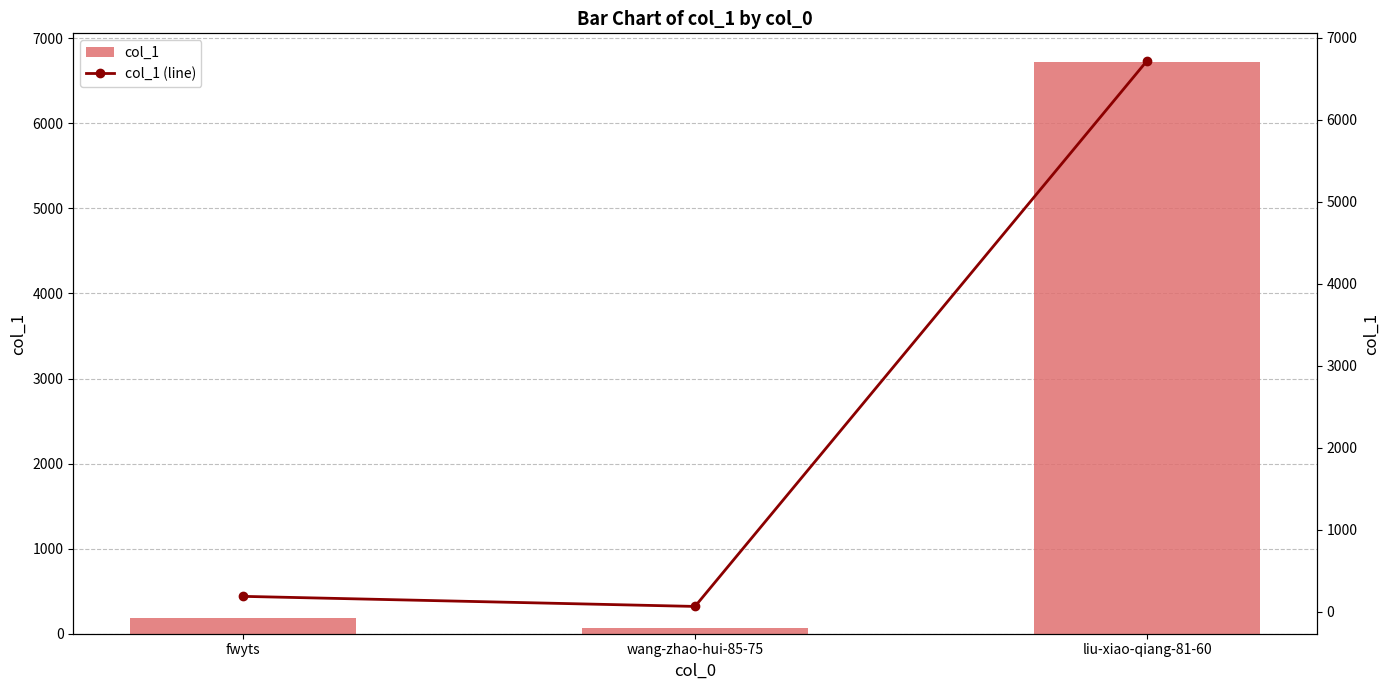

List the series in order of their peak value, highest first.

col_1, col_1 (line)